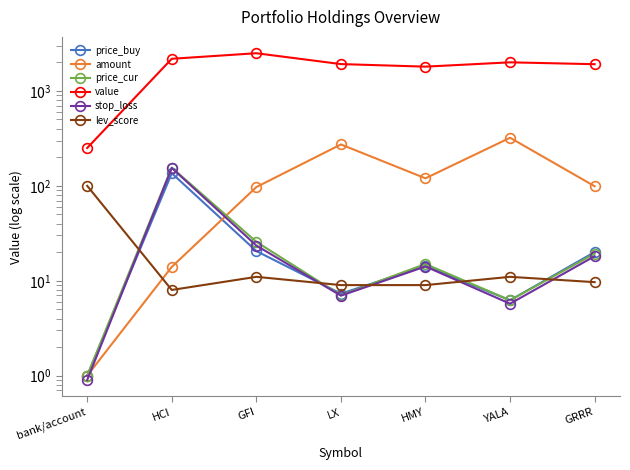

How many lines are shown in the chart?

6